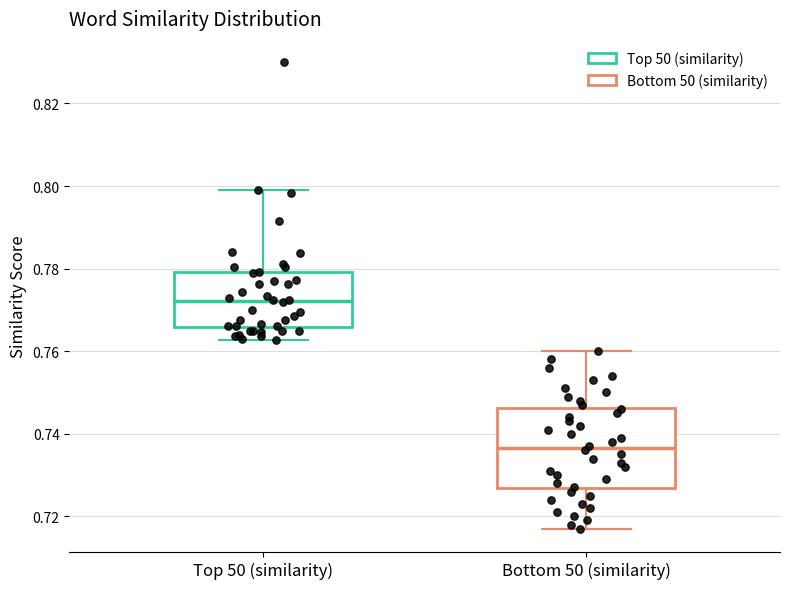

Where does the median line of the box for Top 50 (similarity) sit on the y-axis? The values are not printed on the chart, so give them approximately, as read against the axis.

0.772